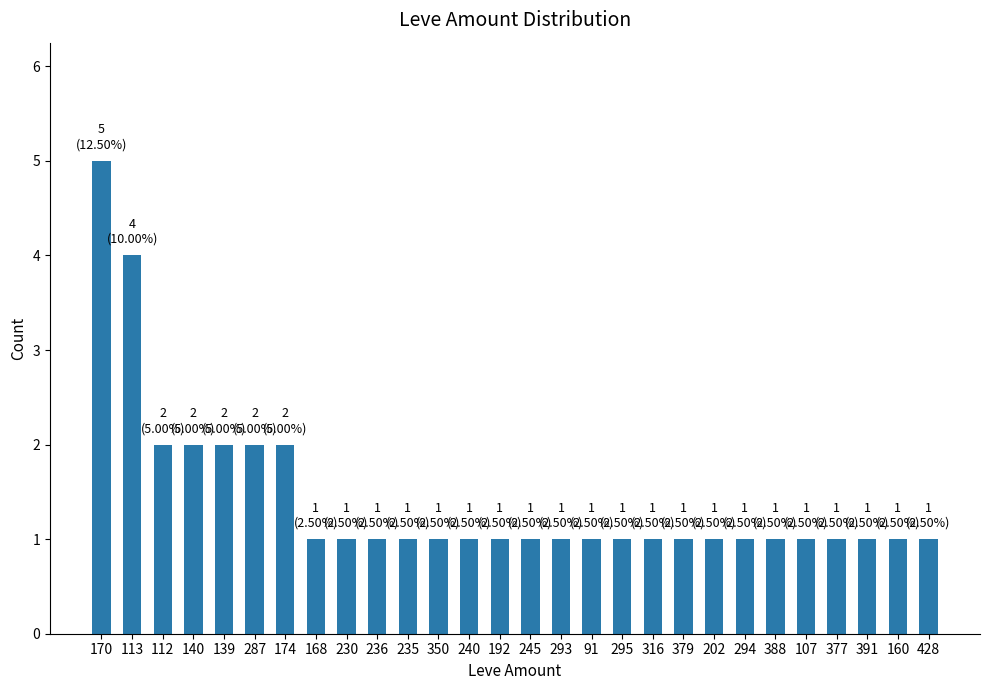

Between 202 and 287, which is larger?

287